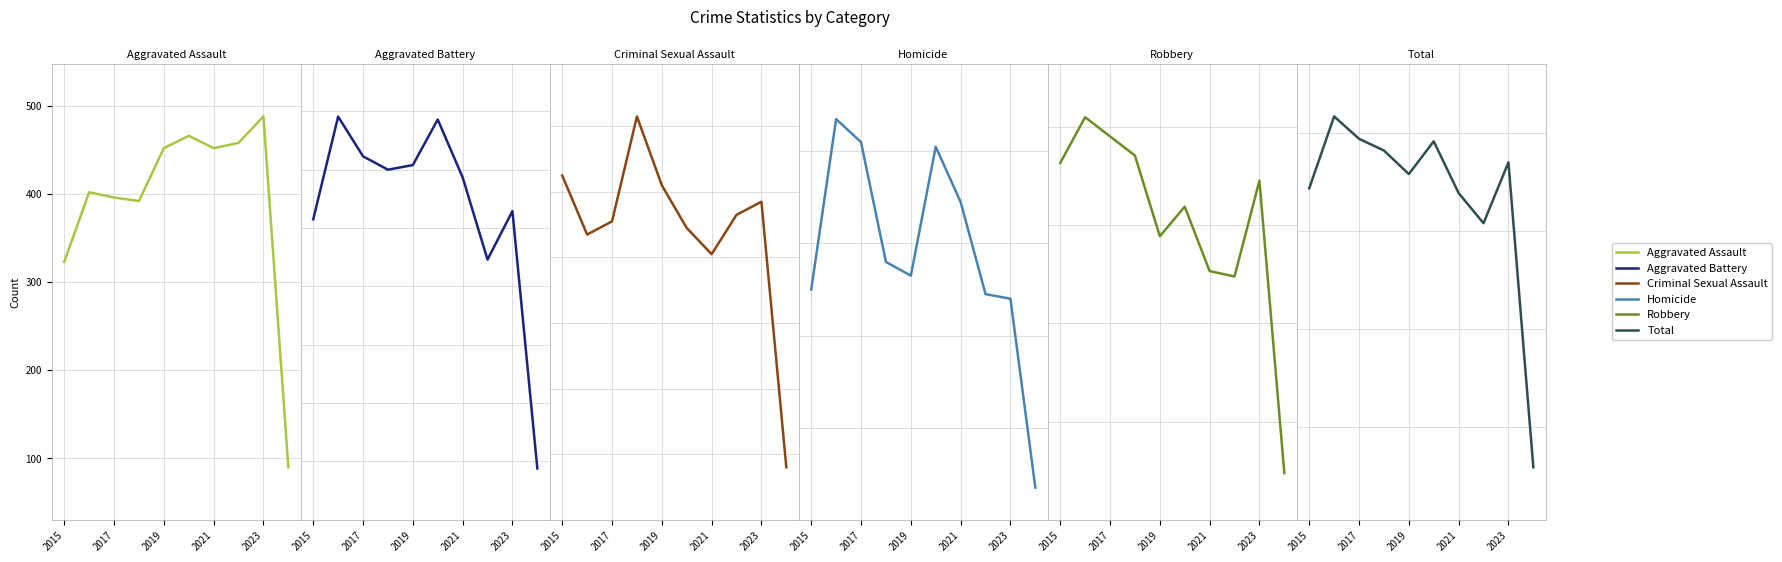

What are all the series names shown in the legend?

Aggravated Assault, Aggravated Battery, Criminal Sexual Assault, Homicide, Robbery, Total